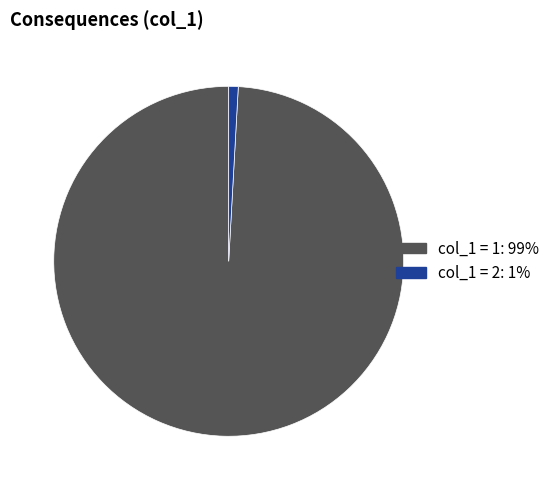

Is there a majority slice in this chart?

Yes